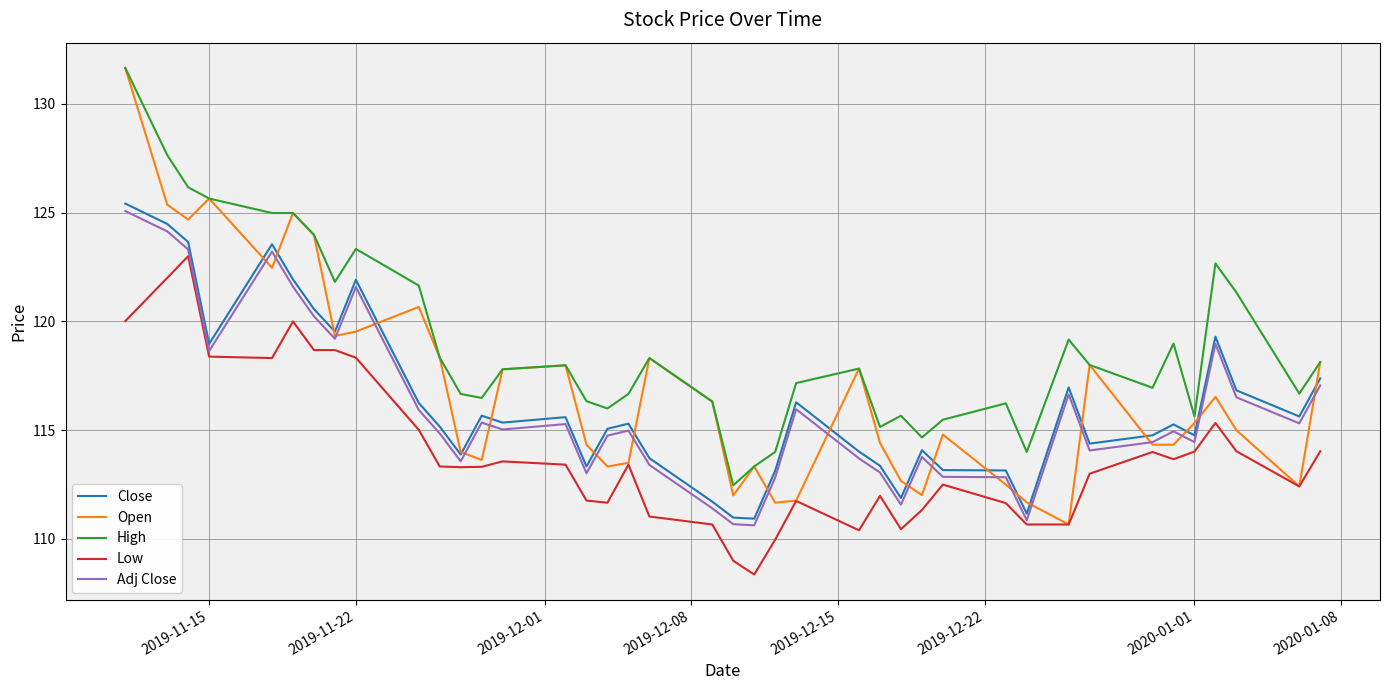

What is the maximum value shown in the chart?

131.6